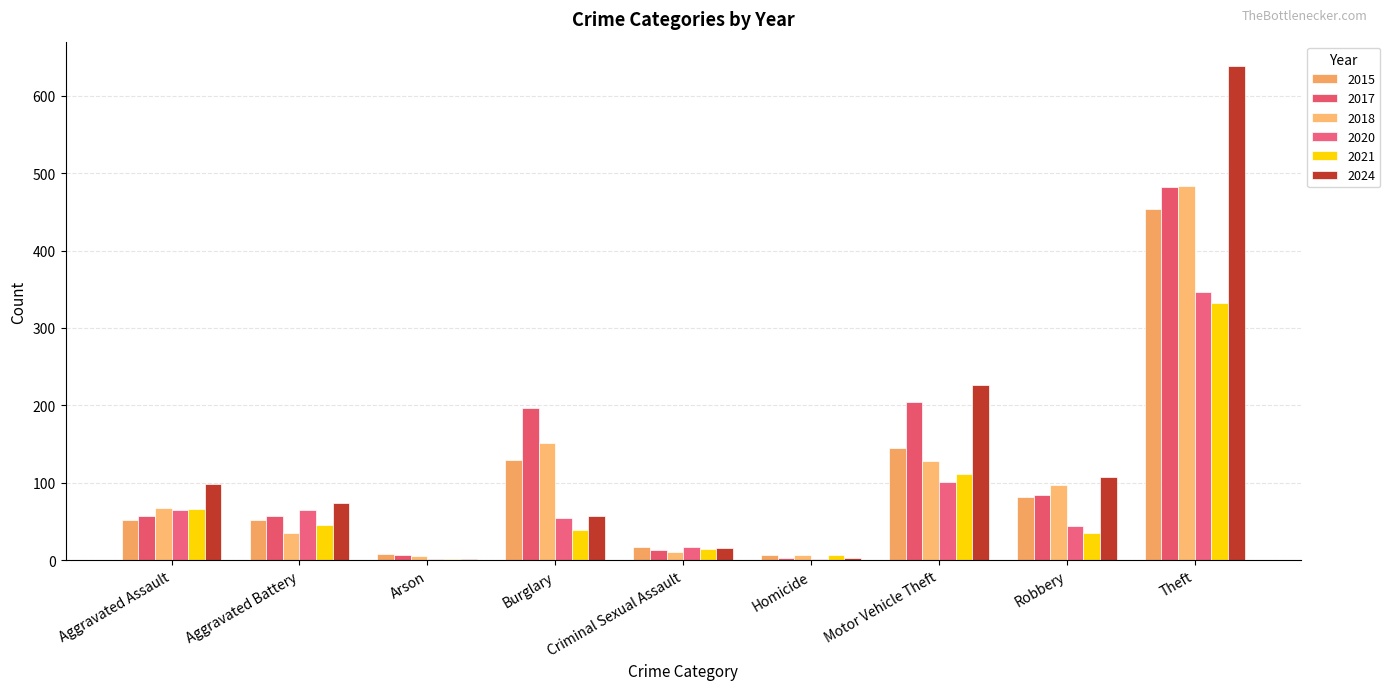

What are all the series names shown in the legend?

2015, 2017, 2018, 2020, 2021, 2024